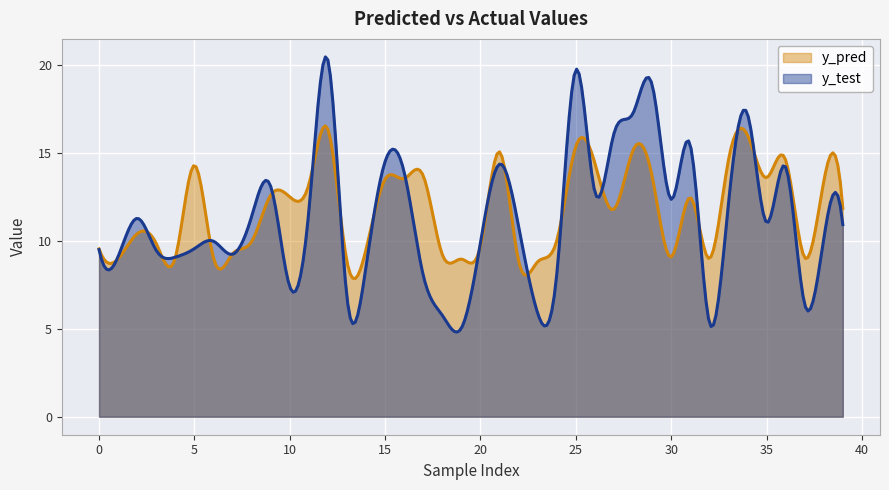

How many values in the y_test series exceed 10?

22